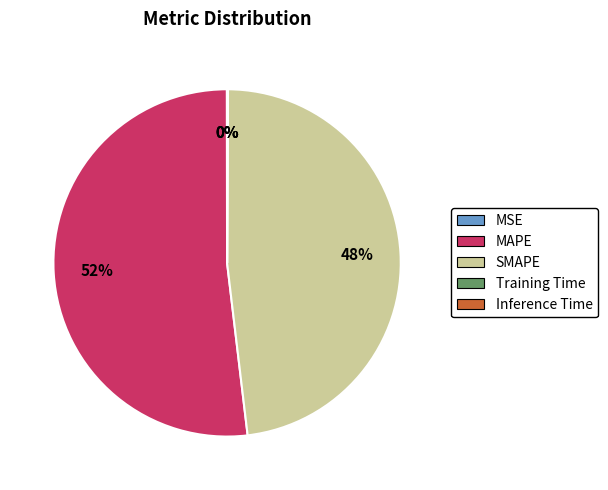

To the nearest percent, what is the difference between the largest and smallest slice percentages?

52%